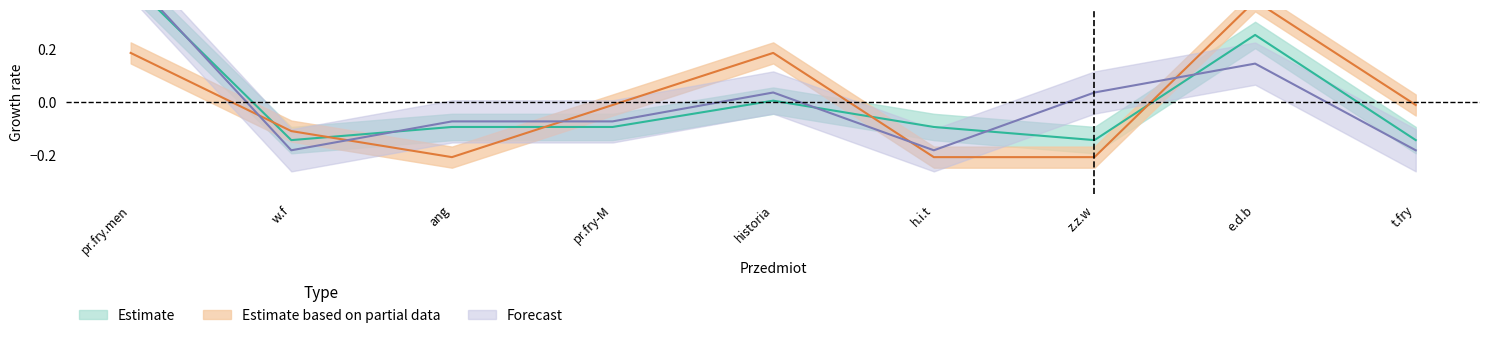

What is the difference between the Środa values at w.f and e.d.b?

0.3